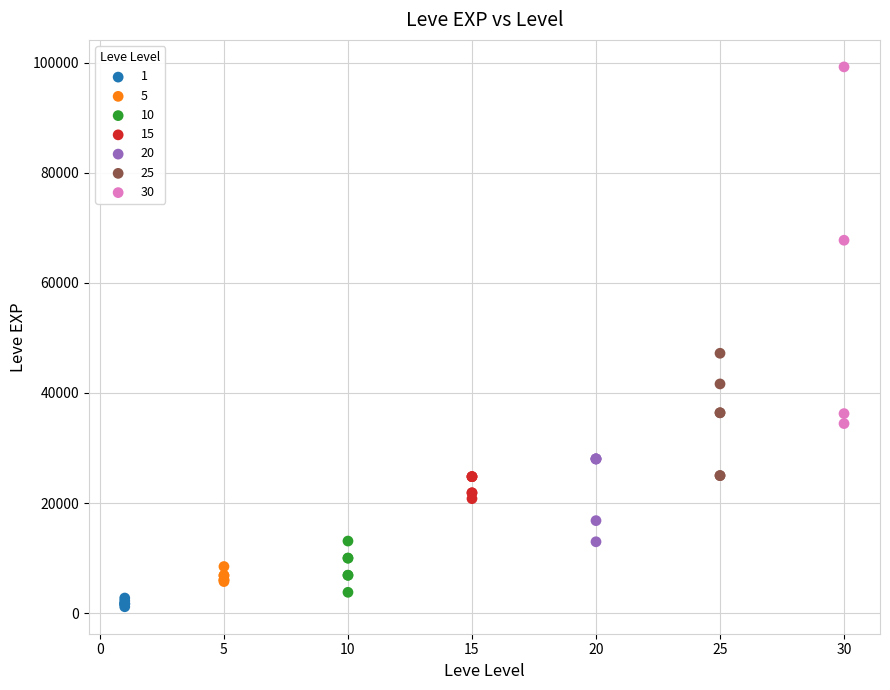

Which series contains the lowest Y value?

1